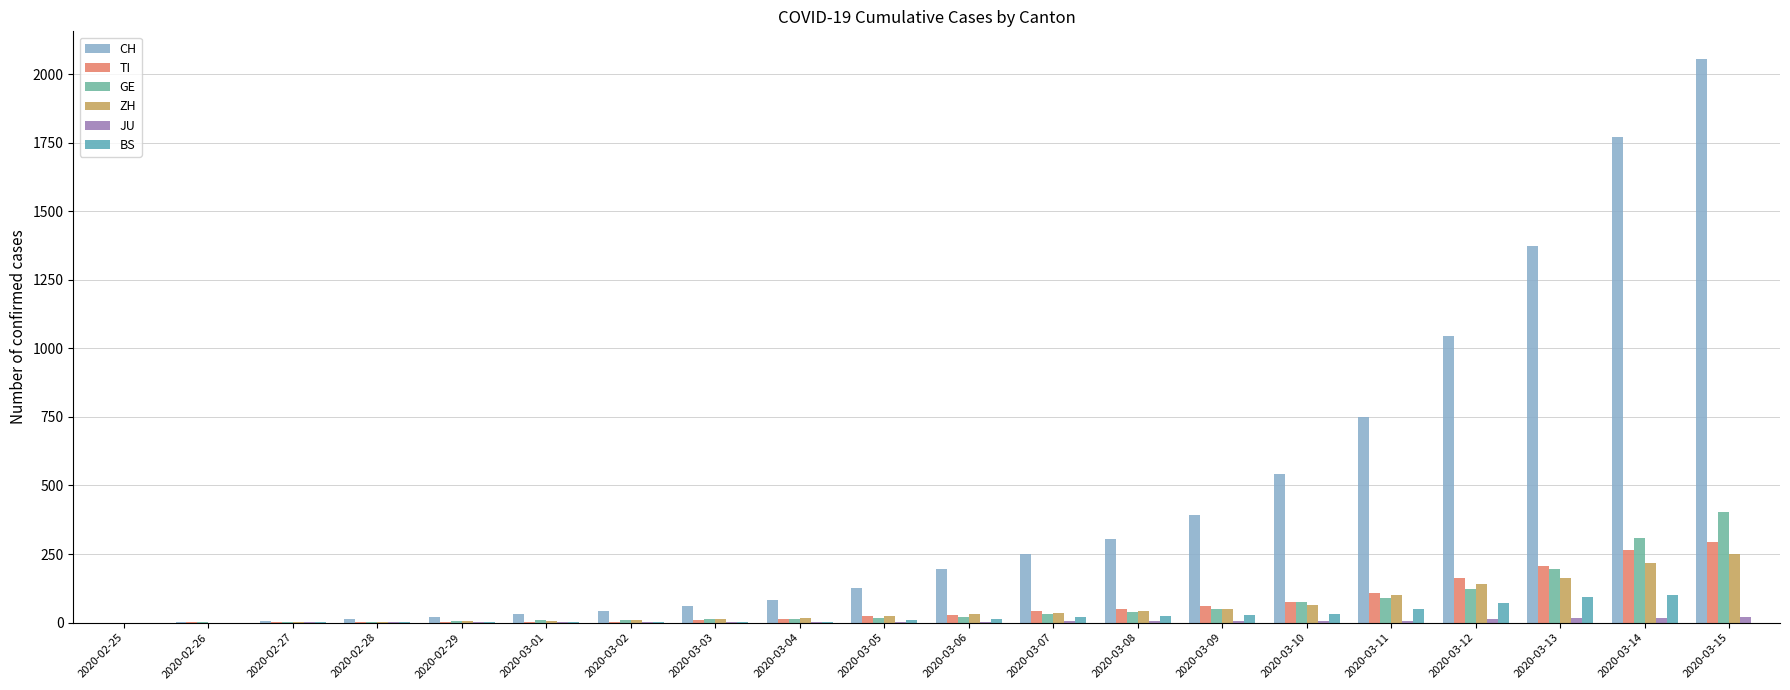

Rank the series by their maximum value, from highest to lowest.

CH, GE, TI, ZH, BS, JU